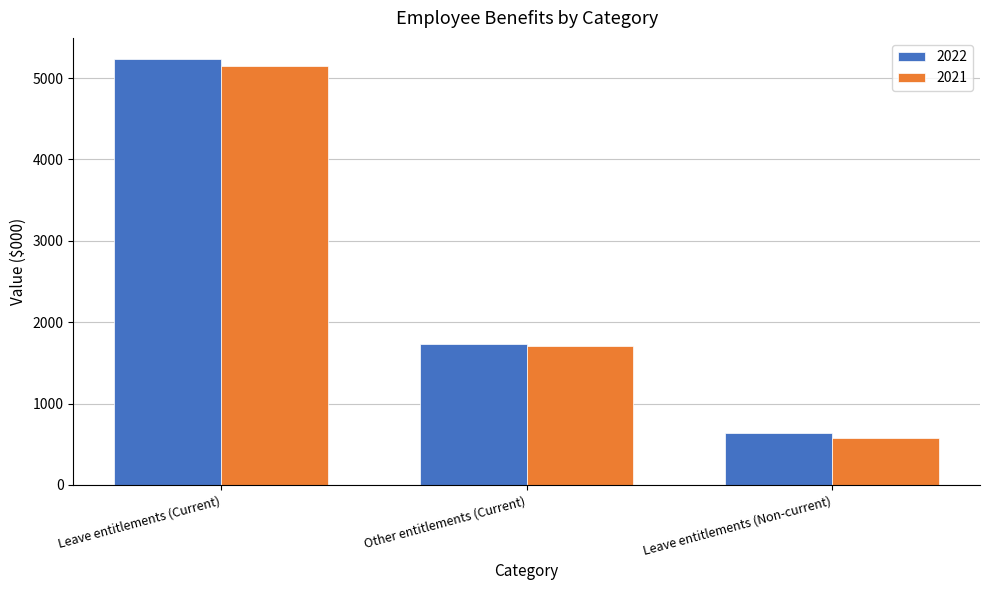

Which series changed the most between Leave entitlements (Current) and Other entitlements (Current)?

2022